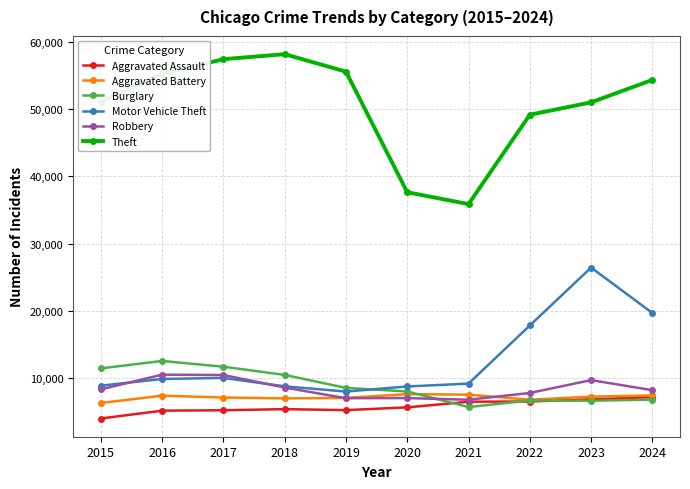

How many data points in Motor Vehicle Theft are less than 9898?

5